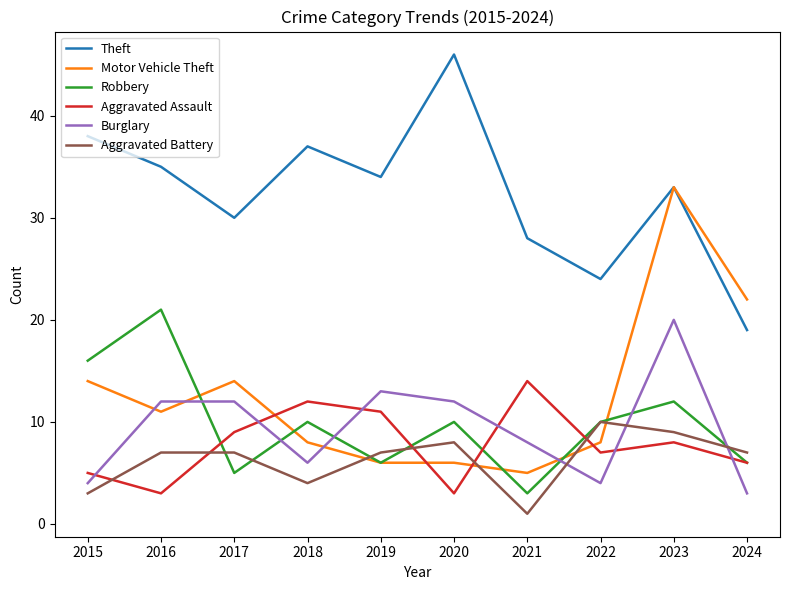

At which category does Theft reach its first local peak?

2018